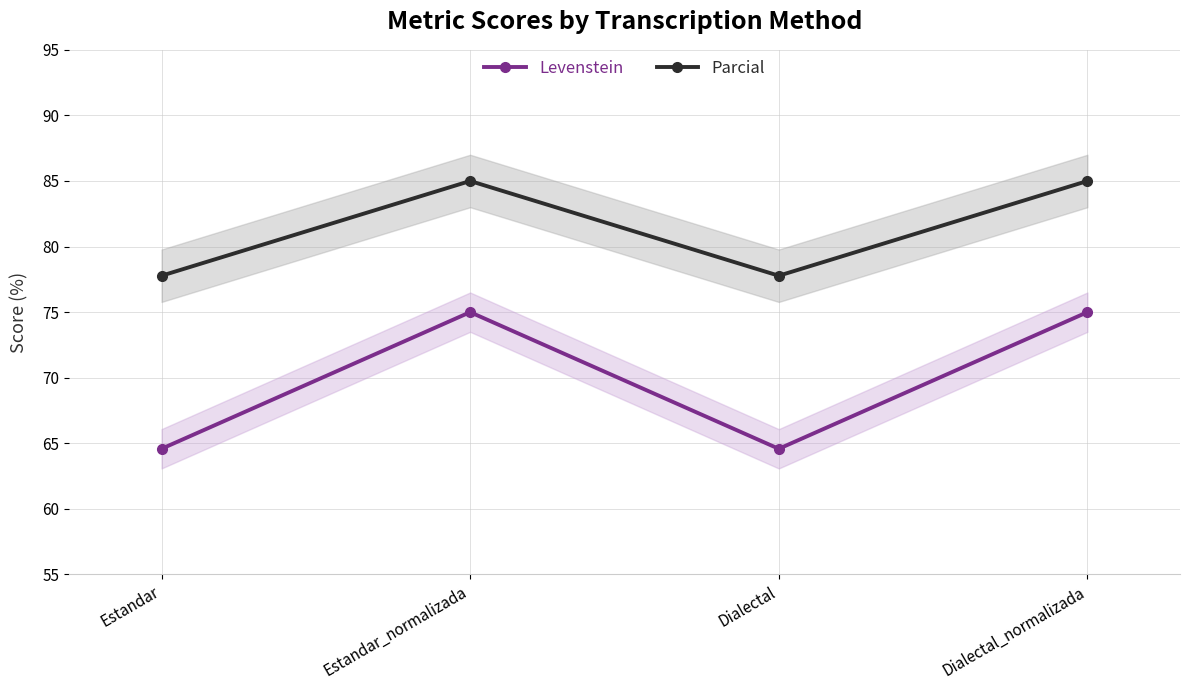

Between Estandar_normalizada and Dialectal, which series saw the biggest shift?

Levenstein